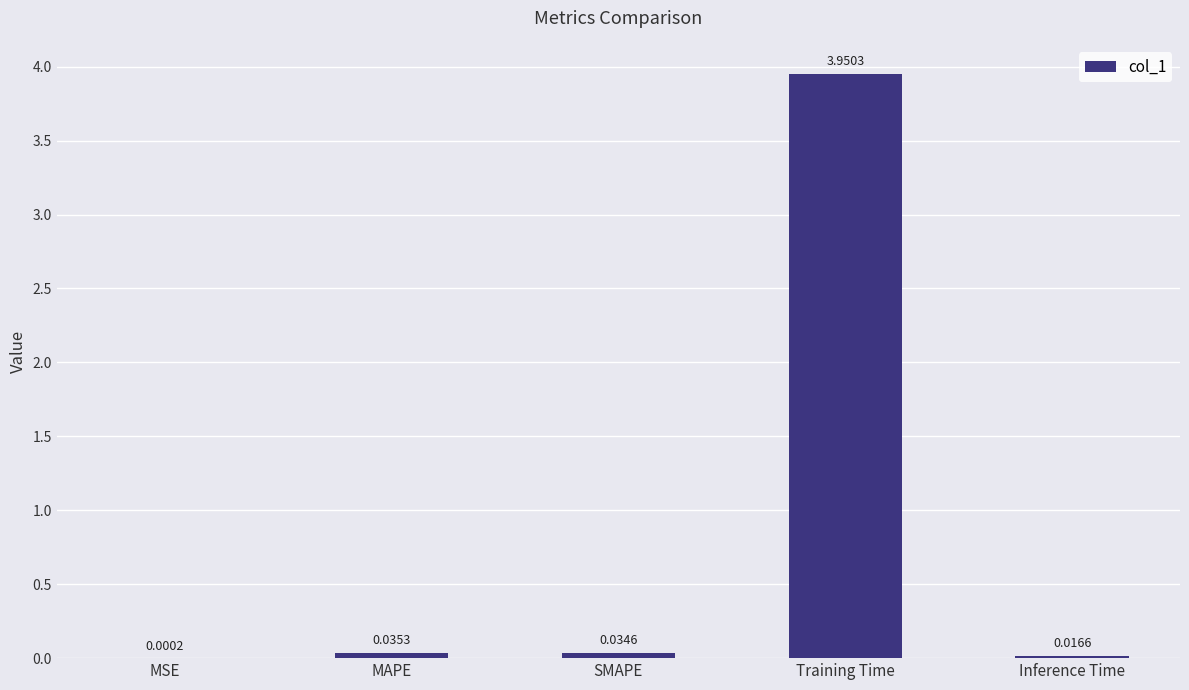

Between SMAPE and MSE, which is larger?

SMAPE